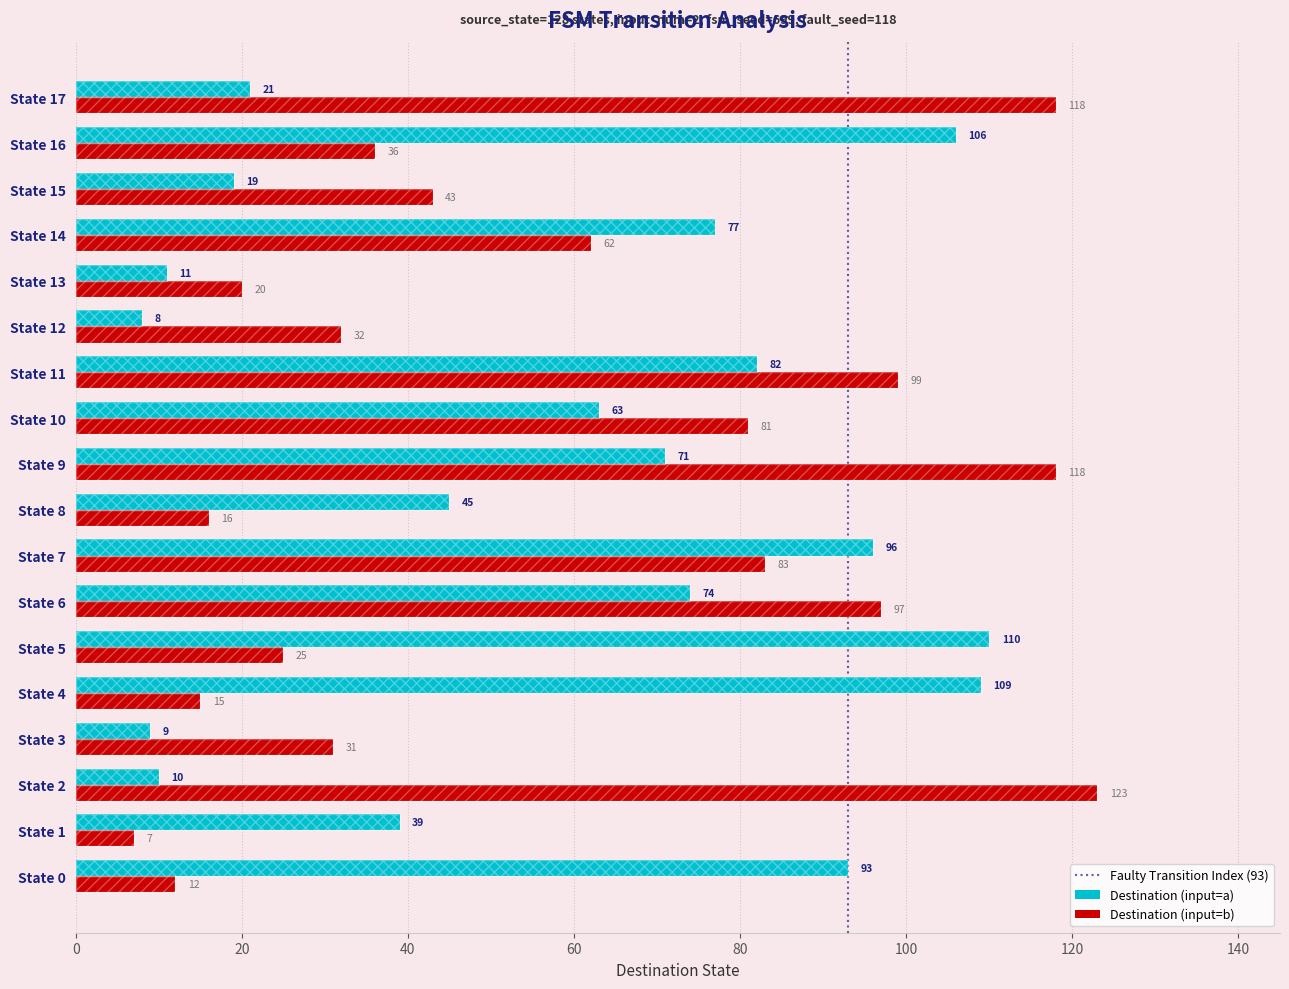

What is the greatest value displayed?

123